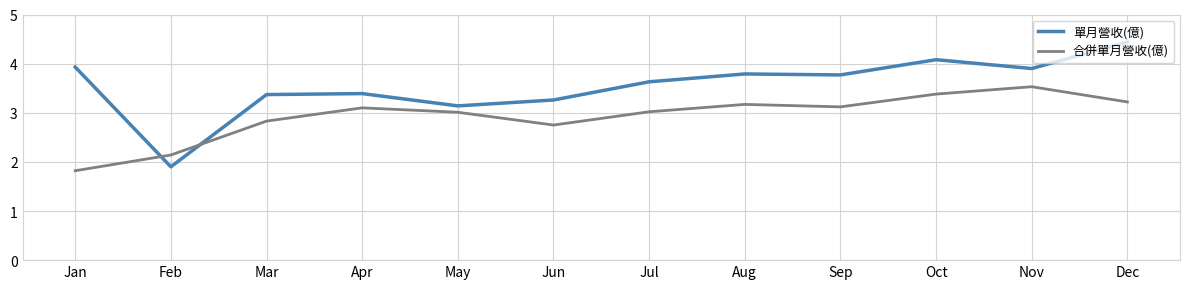

What is the minimum value shown in the chart?

1.8